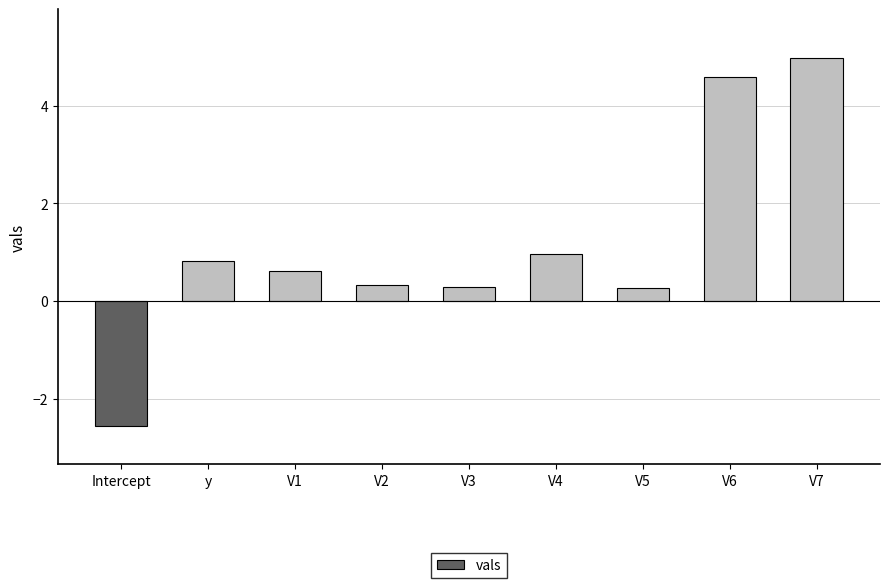

Which category has the lowest value across all series?

Intercept